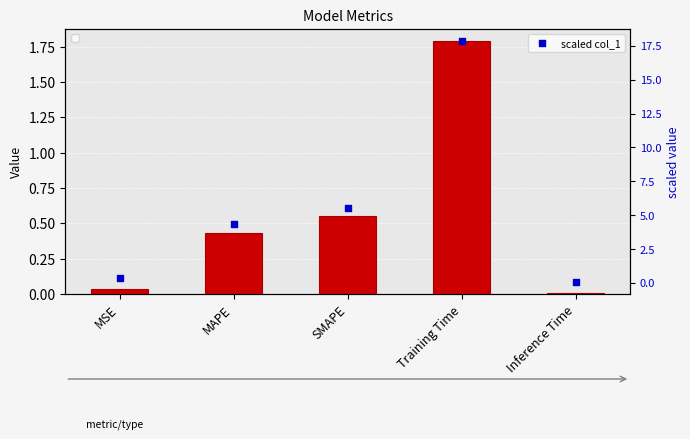

At which category is the sum across all series the highest?

Training Time